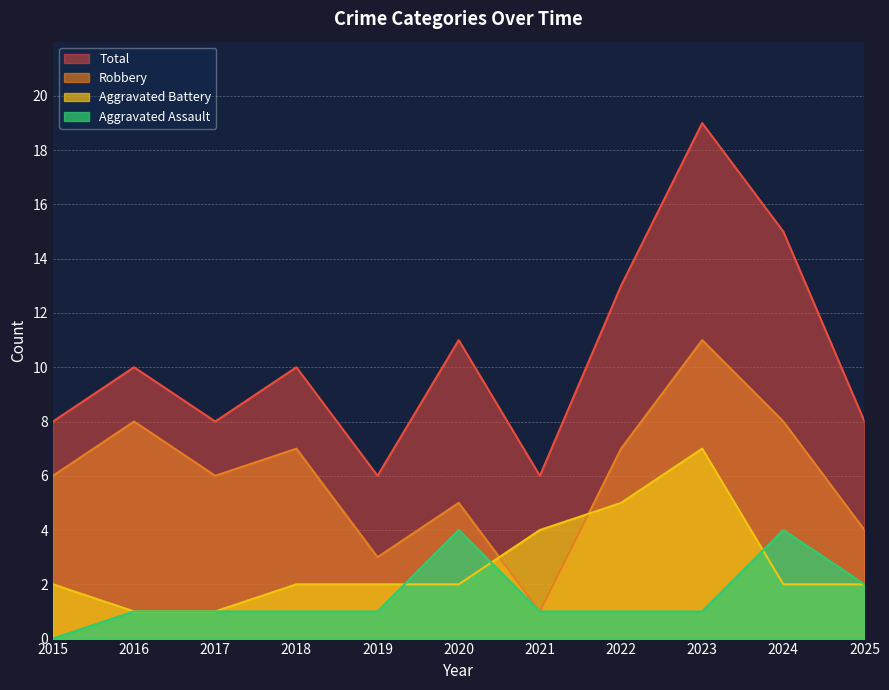

How many lines are shown in the chart?

4